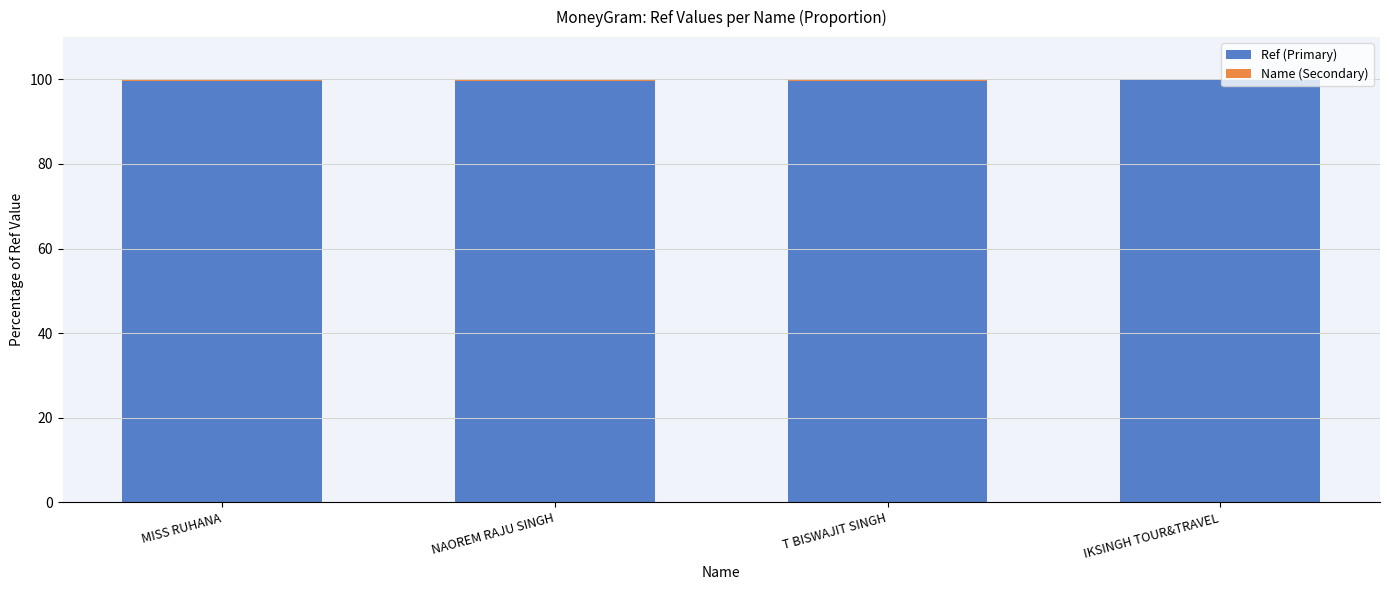

The Ref (Primary) series shows 99.5 at NAOREM RAJU SINGH. True or false?

True